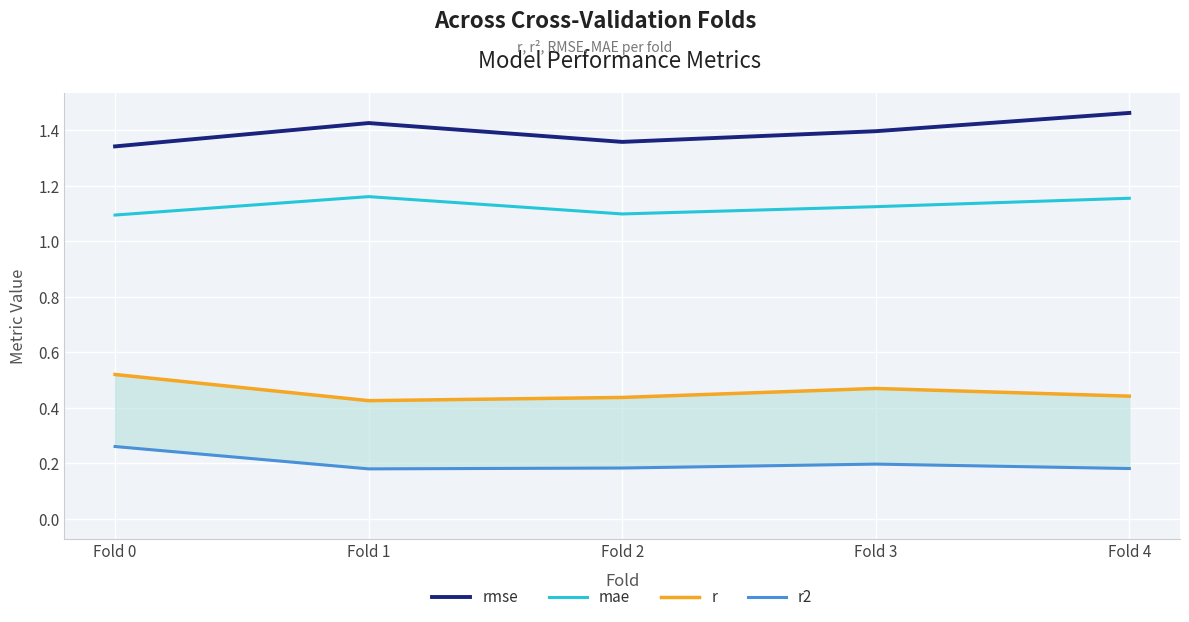

Reading right to left, extract all data points from this chart.

rmse: 1.5	1.4	1.4	1.4	1.3
mae: 1.2	1.1	1.1	1.2	1.1
r: 0.4	0.5	0.4	0.4	0.5
r2: 0.2	0.2	0.2	0.2	0.3